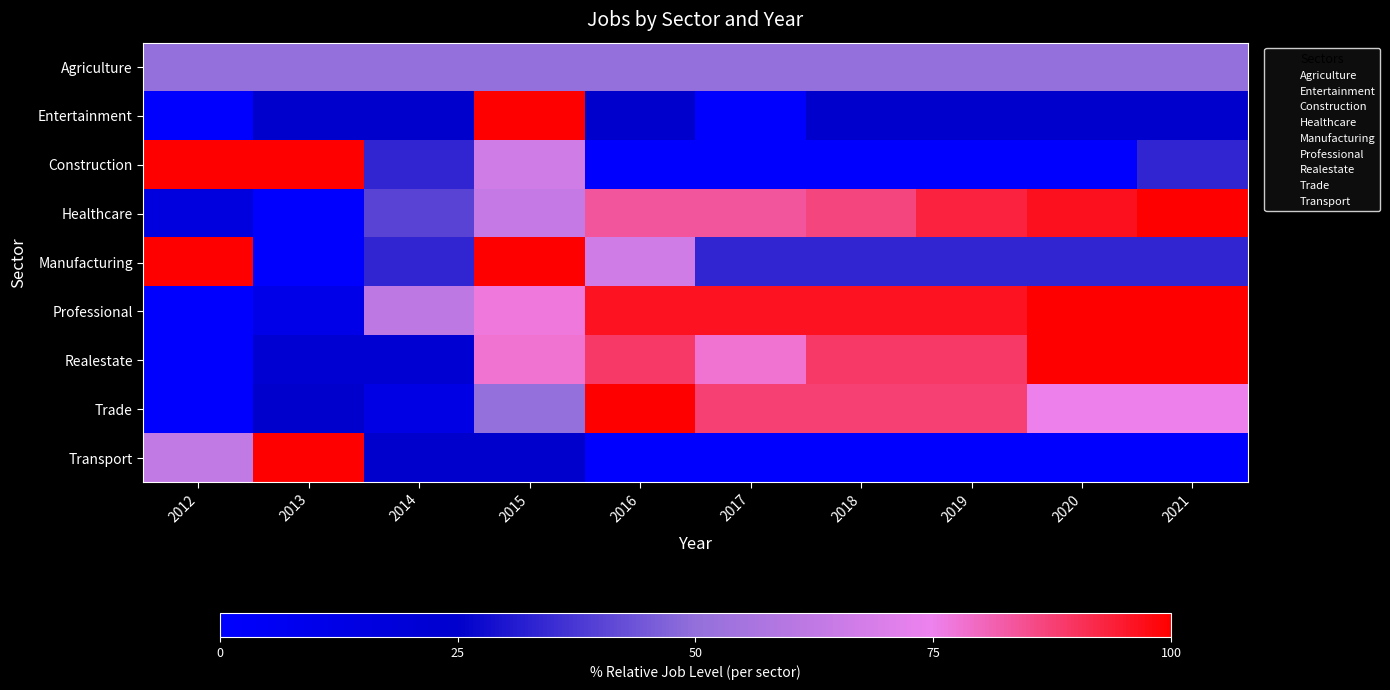

Reading left to right, extract all data points from this chart.

Agriculture: 2012=50.0	2013=50.0	2014=50.0	2015=50.0	2016=50.0	2017=50.0	2018=50.0	2019=50.0	2020=50.0	2021=50.0
Entertainment: 2012=0.0	2013=25.0	2014=25.0	2015=100.0	2016=25.0	2017=0.0	2018=25.0	2019=25.0	2020=25.0	2021=25.0
Construction: 2012=100.0	2013=100.0	2014=33.3	2015=66.7	2016=0.0	2017=0.0	2018=0.0	2019=0.0	2020=0.0	2021=33.3
Healthcare: 2012=16.7	2013=0.0	2014=40.0	2015=63.3	2016=83.3	2017=83.3	2018=86.7	2019=93.3	2020=96.7	2021=100.0
Manufacturing: 2012=100.0	2013=0.0	2014=33.3	2015=100.0	2016=66.7	2017=33.3	2018=33.3	2019=33.3	2020=33.3	2021=33.3
Professional: 2012=0.0	2013=11.5	2014=61.5	2015=76.9	2016=96.2	2017=96.2	2018=96.2	2019=96.2	2020=100.0	2021=100.0
Realestate: 2012=0.0	2013=22.2	2014=22.2	2015=77.8	2016=88.9	2017=77.8	2018=88.9	2019=88.9	2020=100.0	2021=100.0
Trade: 2012=0.0	2013=25.0	2014=12.5	2015=50.0	2016=100.0	2017=87.5	2018=87.5	2019=87.5	2020=75.0	2021=75.0
Transport: 2012=62.5	2013=100.0	2014=25.0	2015=25.0	2016=0.0	2017=0.0	2018=0.0	2019=0.0	2020=0.0	2021=0.0